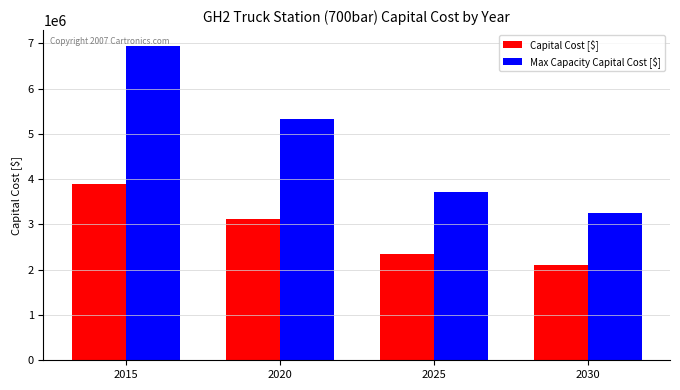

List the labels in order of Capital Cost [$] value, largest first.

2015, 2020, 2025, 2030